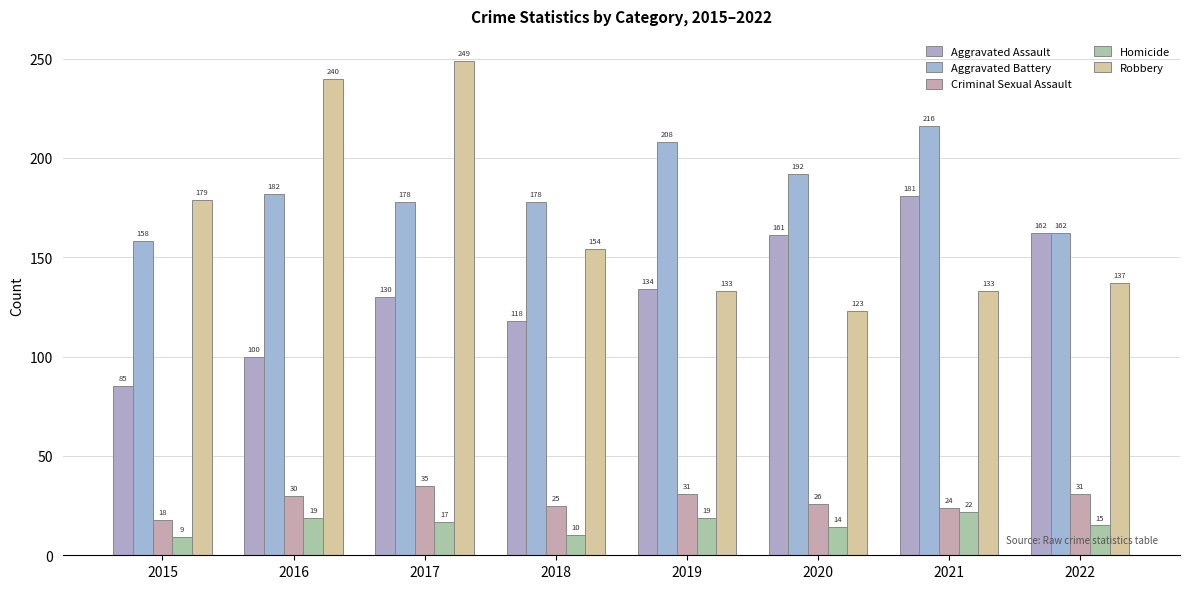

What are all the series names shown in the legend?

Aggravated Assault, Aggravated Battery, Criminal Sexual Assault, Homicide, Robbery